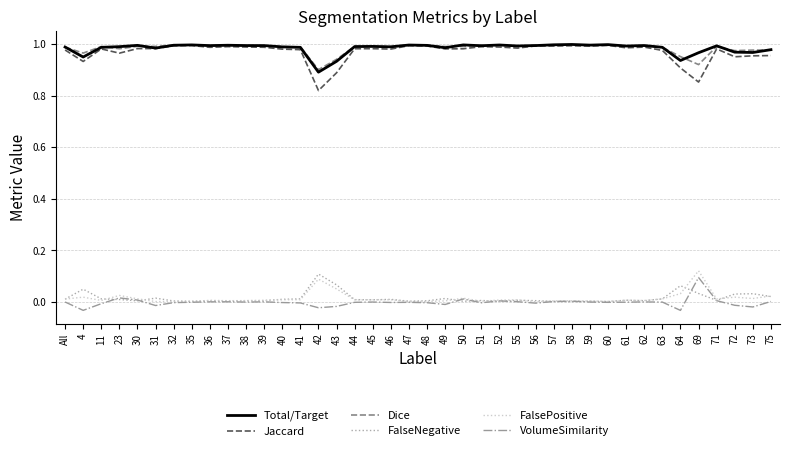

The Dice series shows 0.2 at 75. True or false?

False